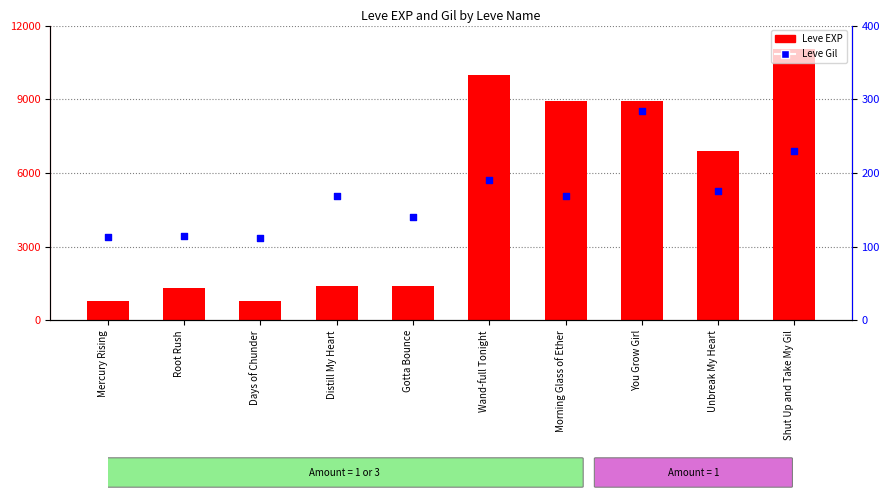

Which series contains the lowest Y value?

Leve Gil